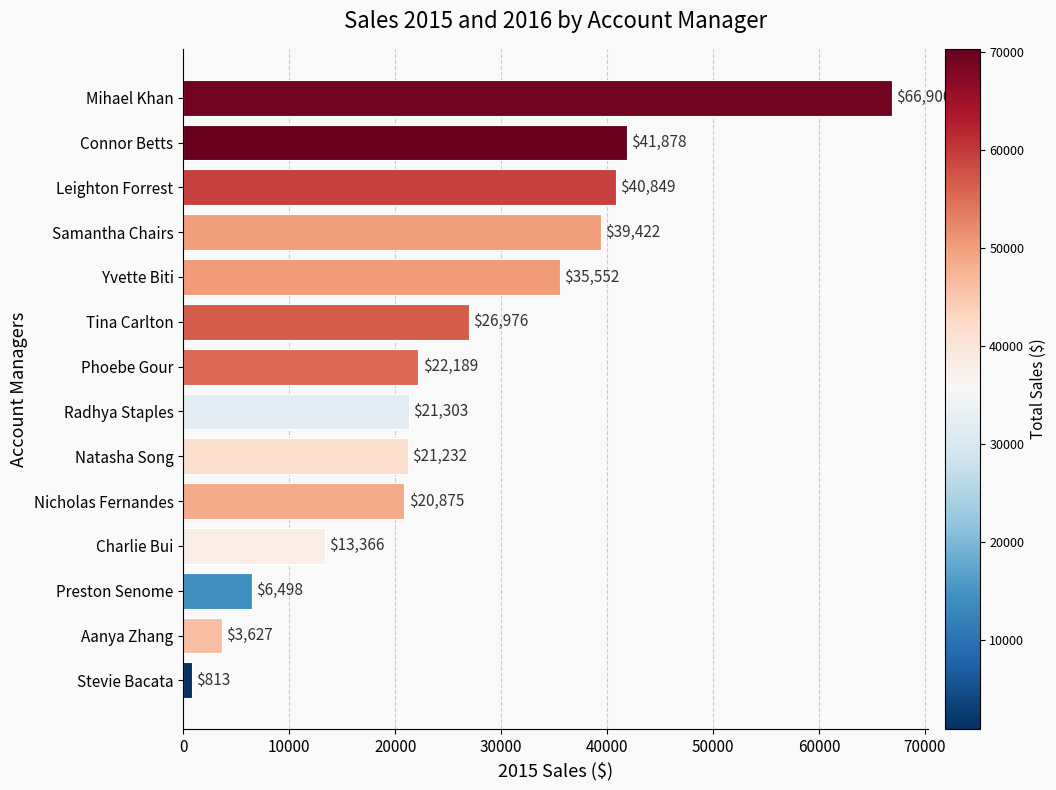

Is it true that the value at Tina Carlton is 26975.8?

True